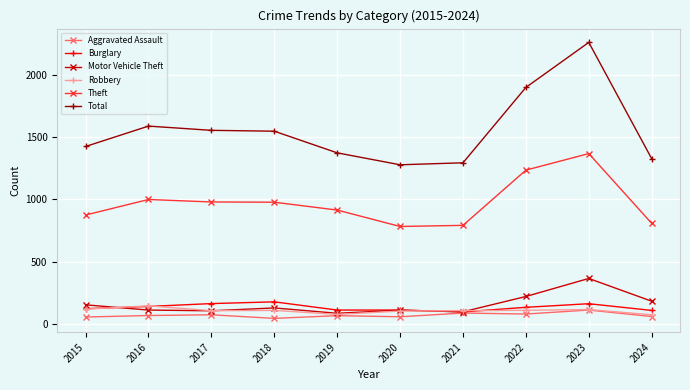

Which series changed the most between 2015 and 2024?

Total